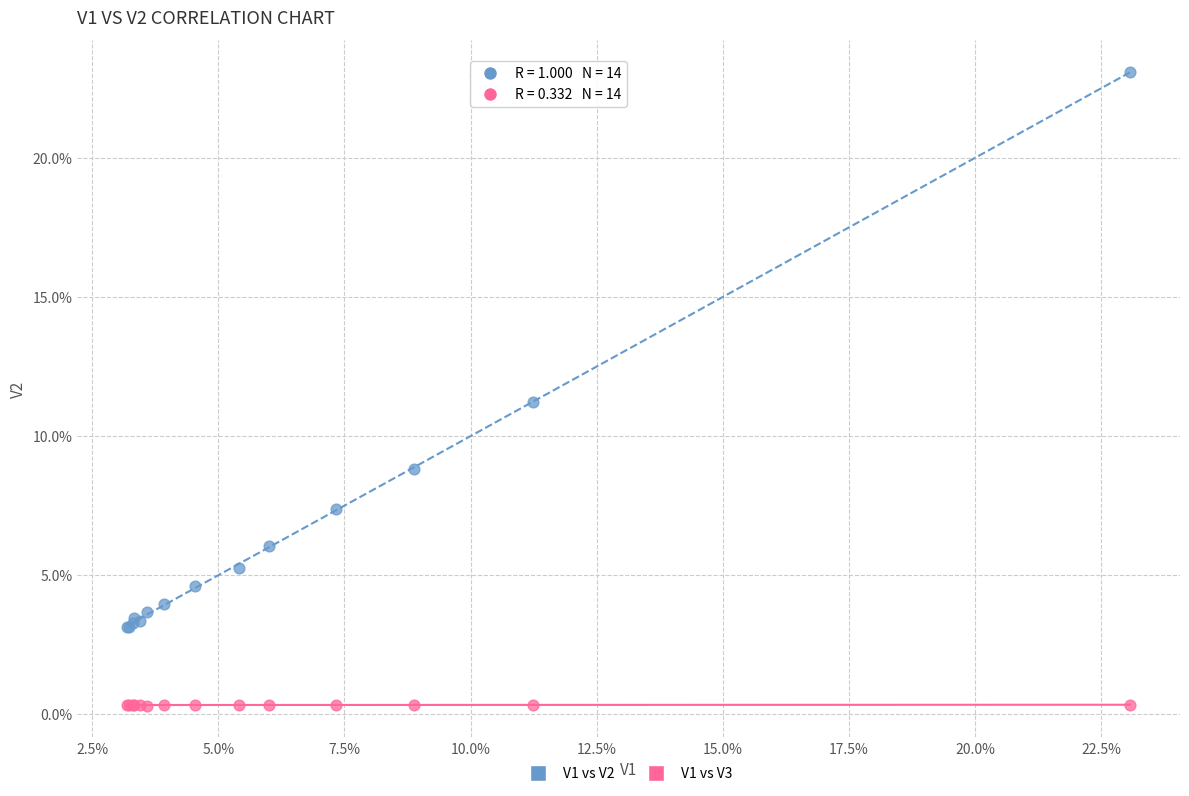

Which series reaches the maximum Y coordinate?

V1 vs V2